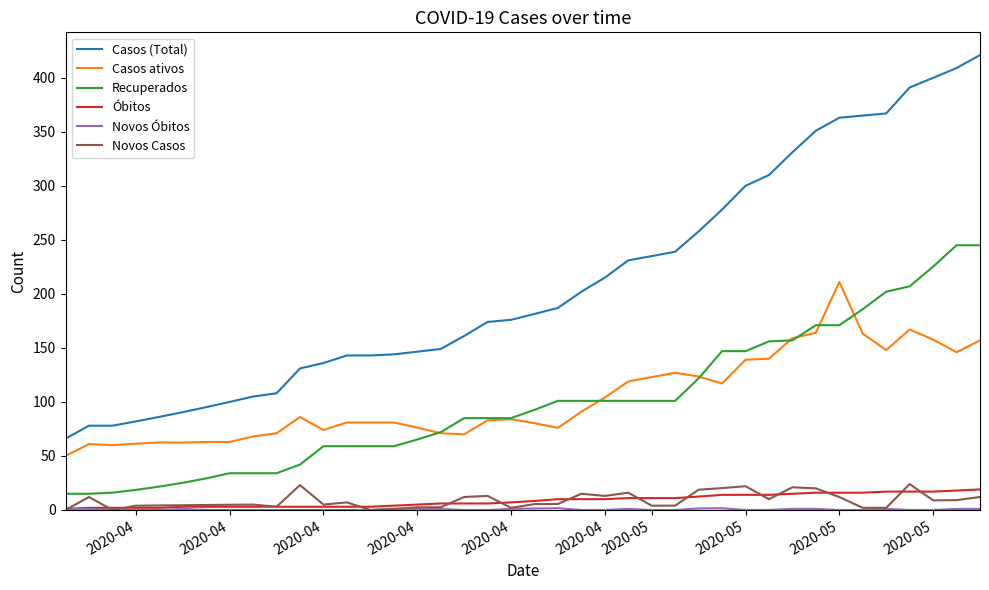

What is the lowest value of the Recuperados series?

15.0